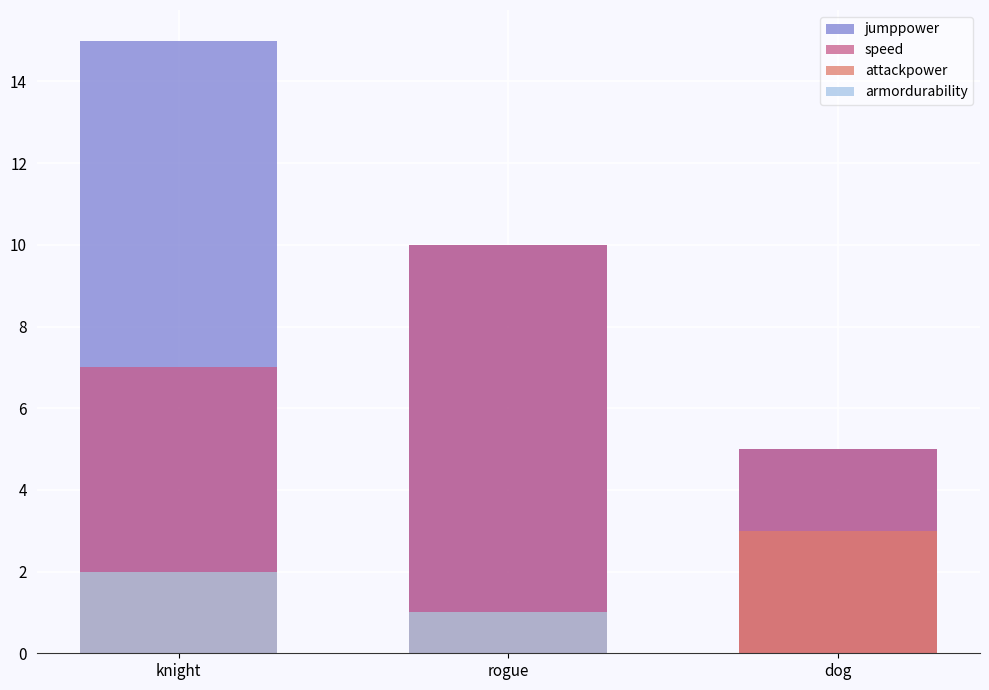

What is the value of the speed bar at the 3rd from the left?

5